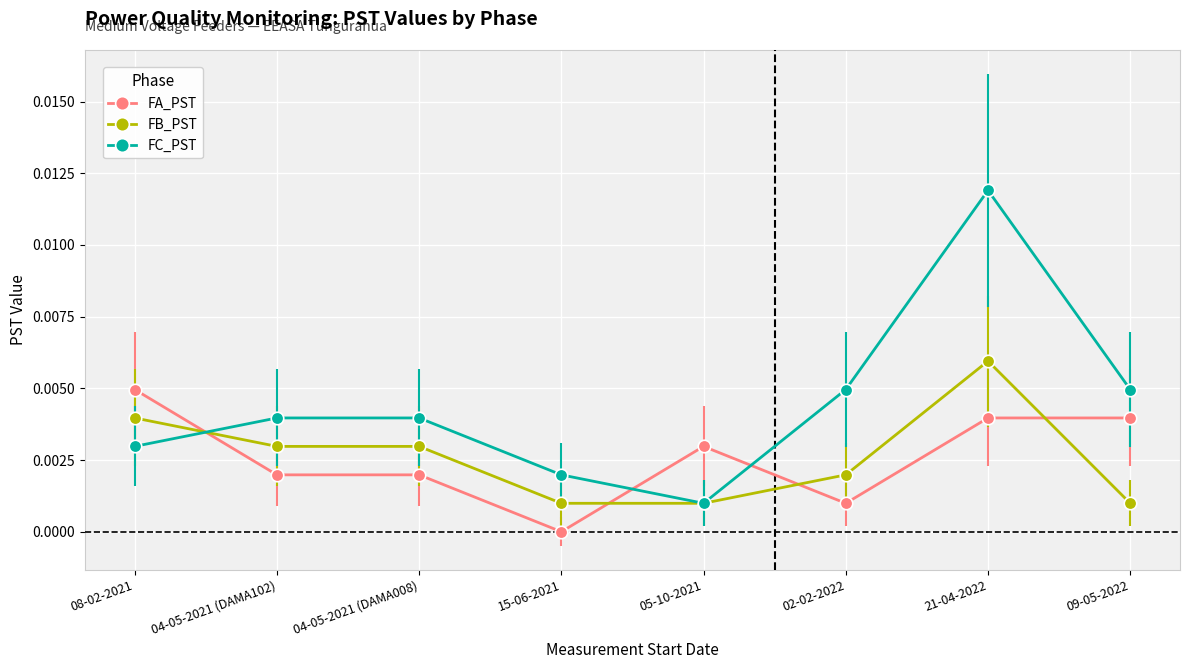

True or false: FC_PST and FA_PST cross at least once.

True